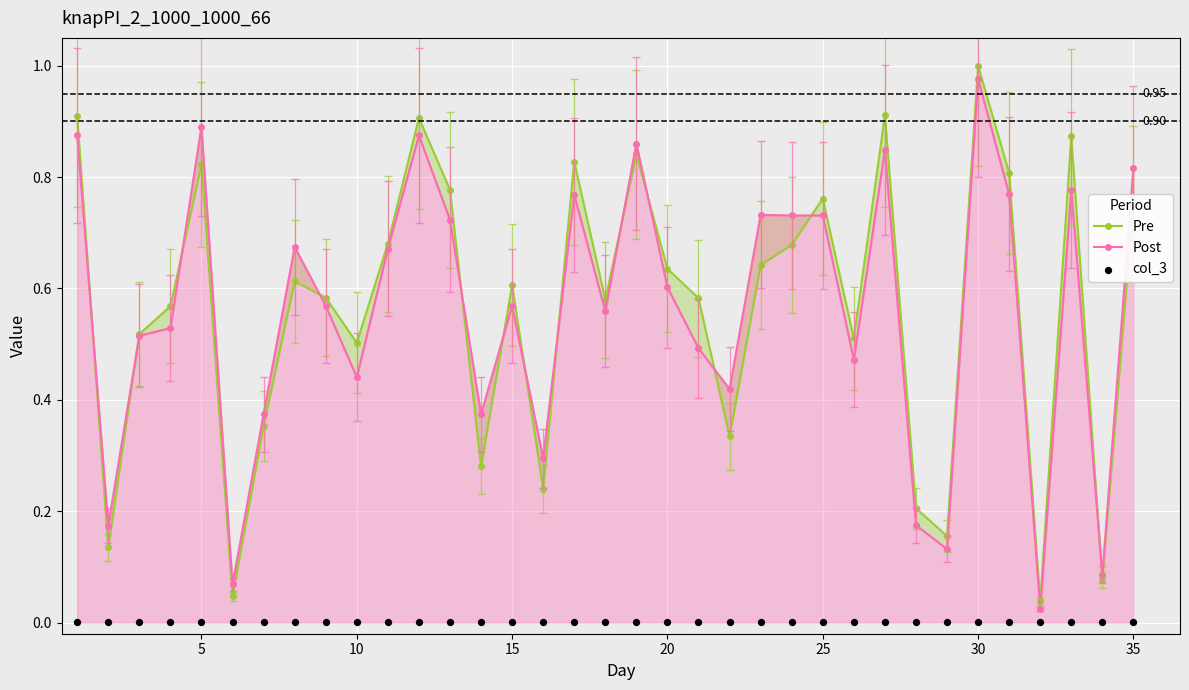

At how many categories does at least one series exceed 0?

35